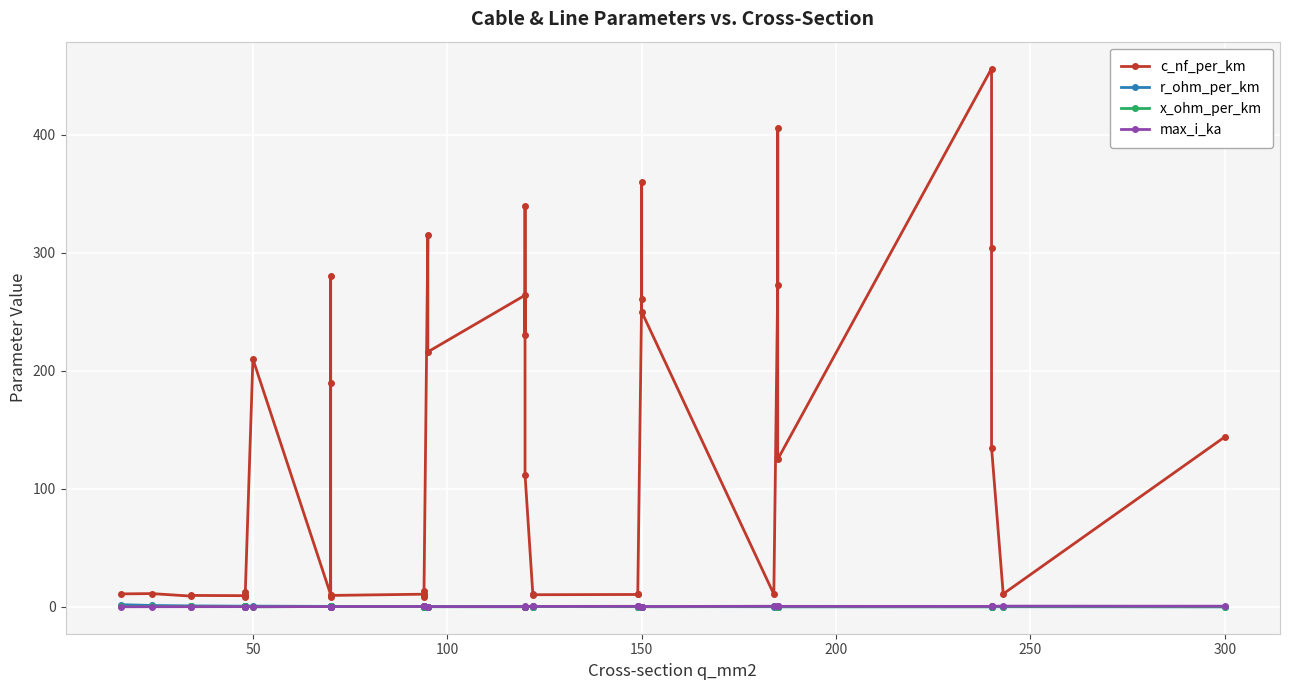

How many times do x_ohm_per_km and r_ohm_per_km cross each other?

13